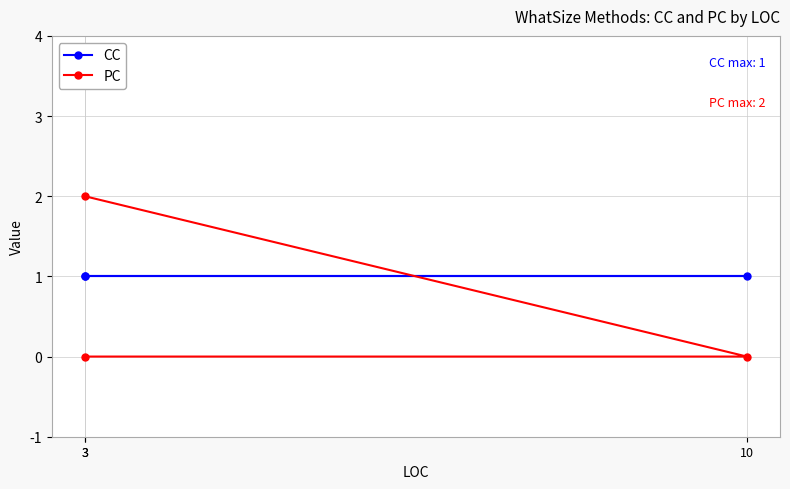

Reading right to left, transcribe all the data shown in this chart.

CC: 1	1	1
PC: 2	0	0